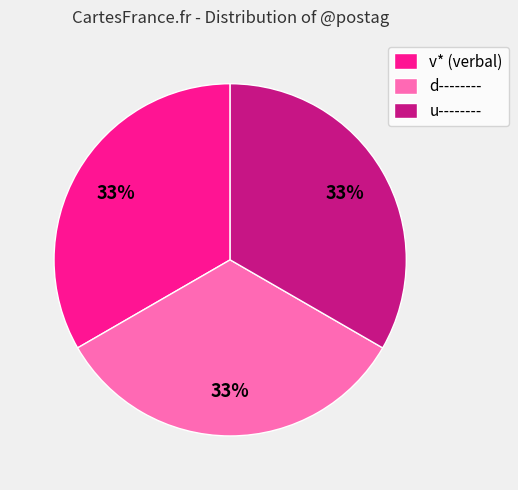

Does any single category account for the majority?

No